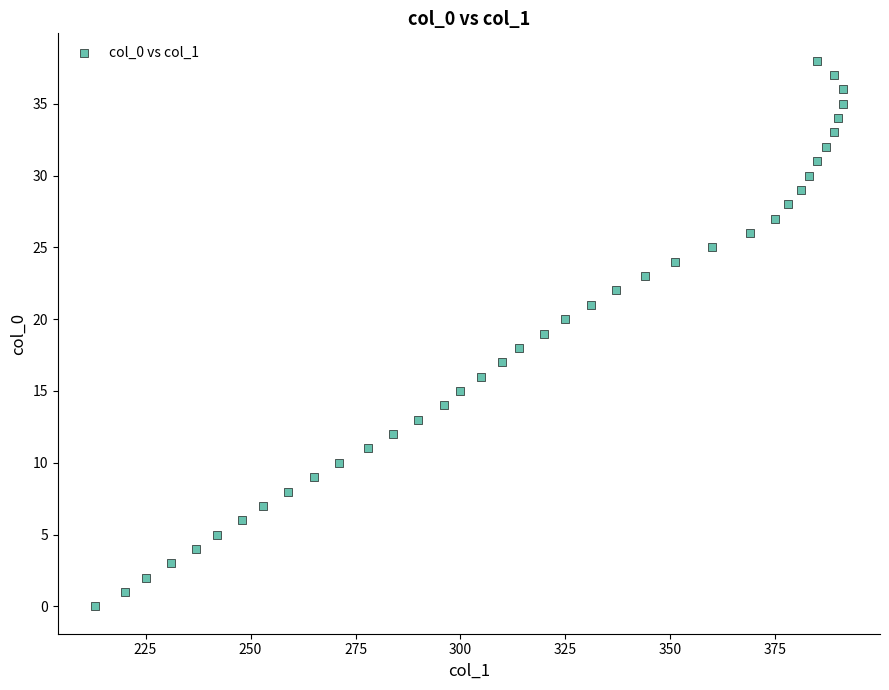

What is the range of X values (max minus min)?

178